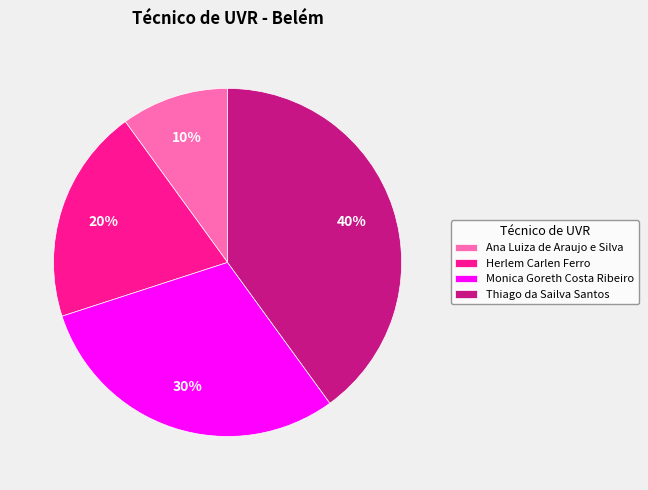

Which slice is the smallest?

Ana Luiza de Araujo e Silva